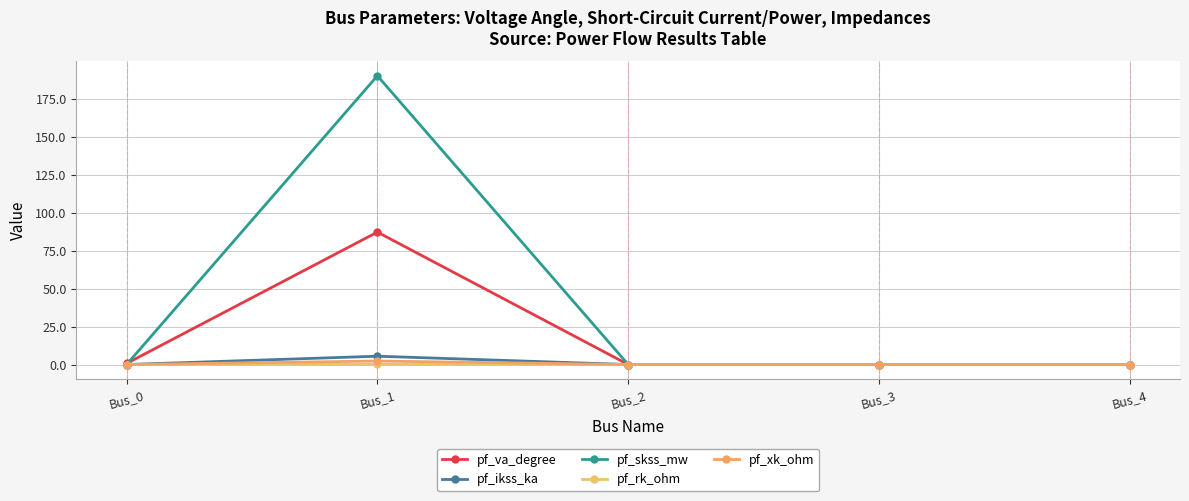

What is the value of the pf_xk_ohm point at the 2nd from the left?

2.3